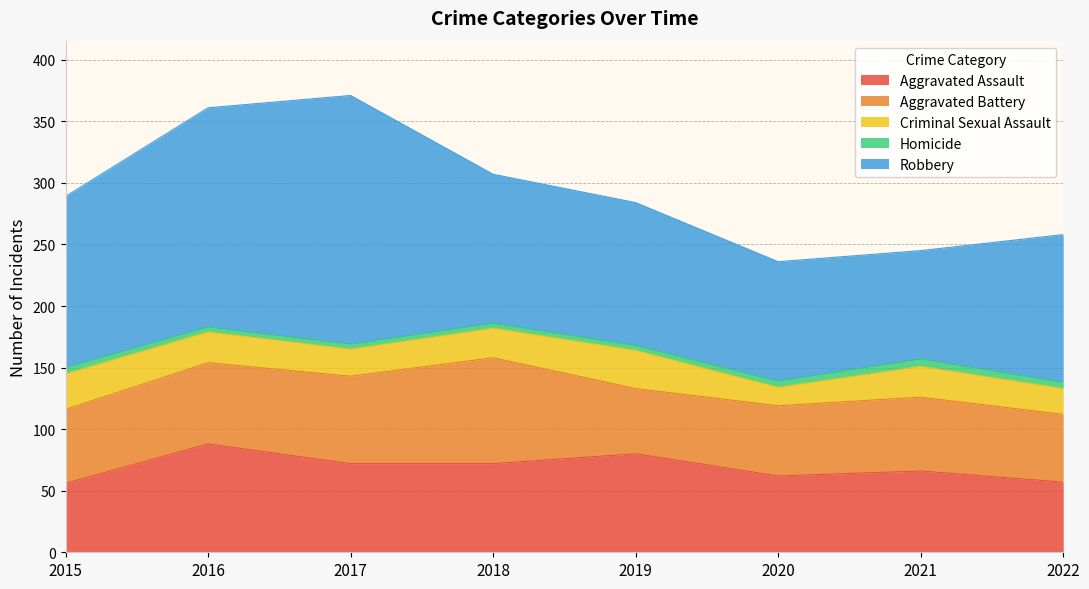

Is the value of Criminal Sexual Assault at 2018 greater than the value of Aggravated Assault at 2017?

No